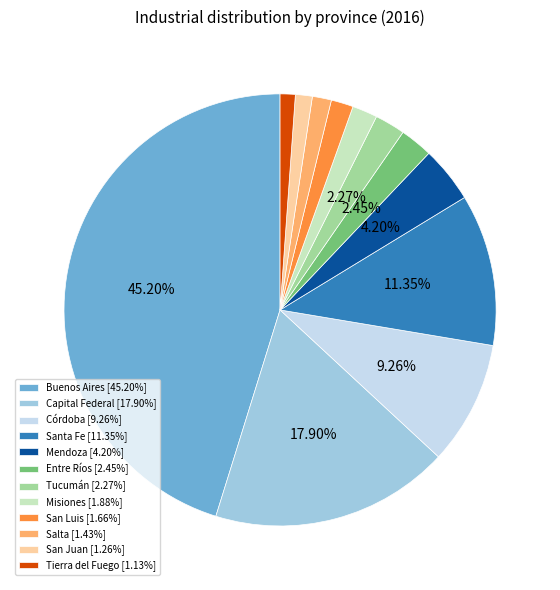

Does Capital Federal represent more than half of the total?

No